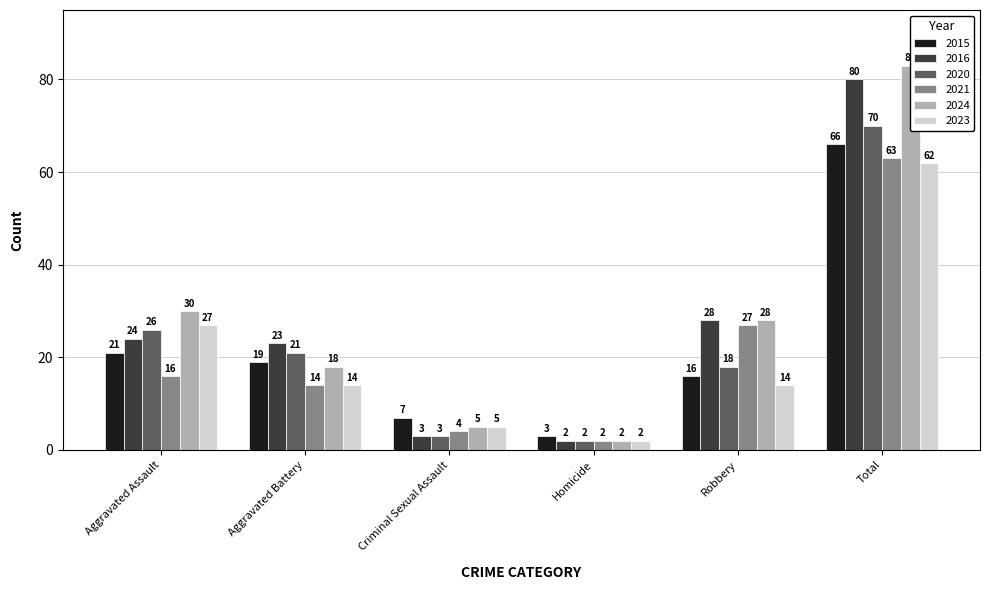

What is the lowest value of the 2016 series?

2